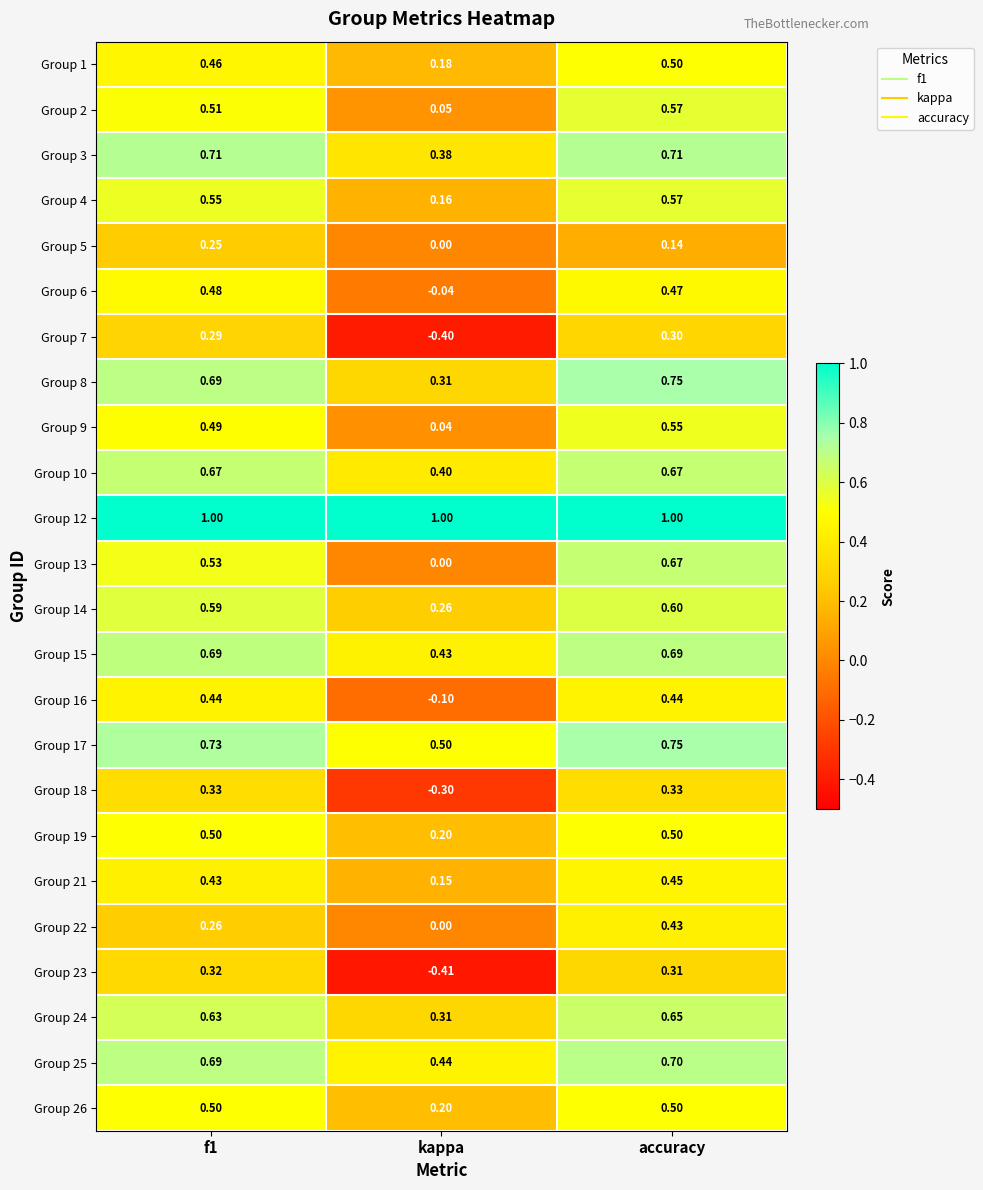

At which category does the chart reach its minimum across all series?

kappa